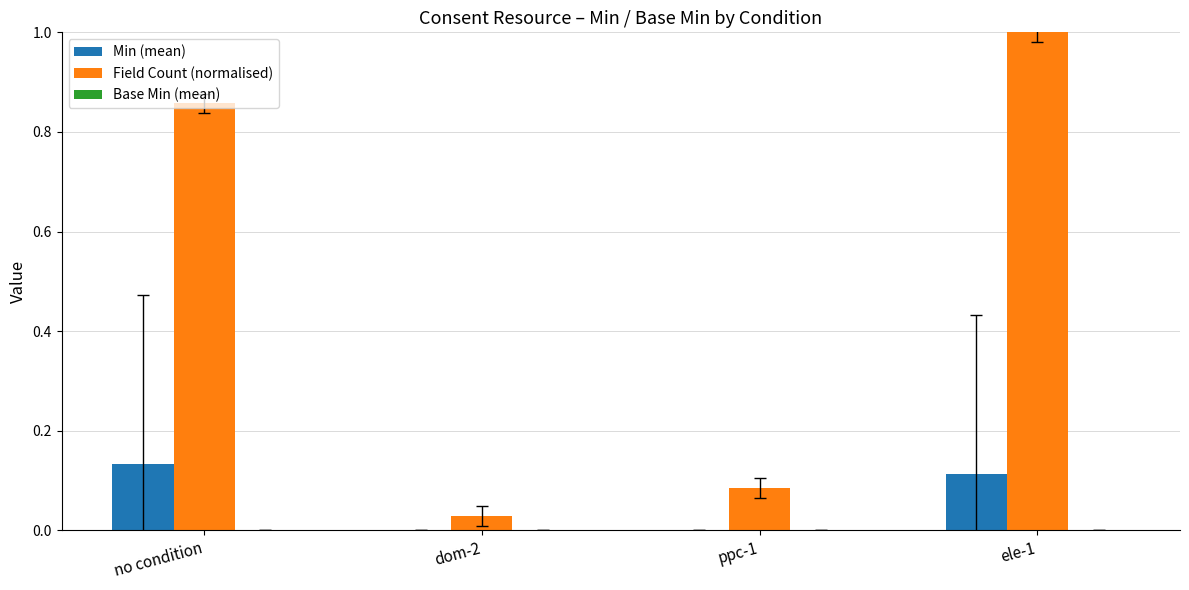

Which series has the largest total across all categories?

Field Count (normalised)